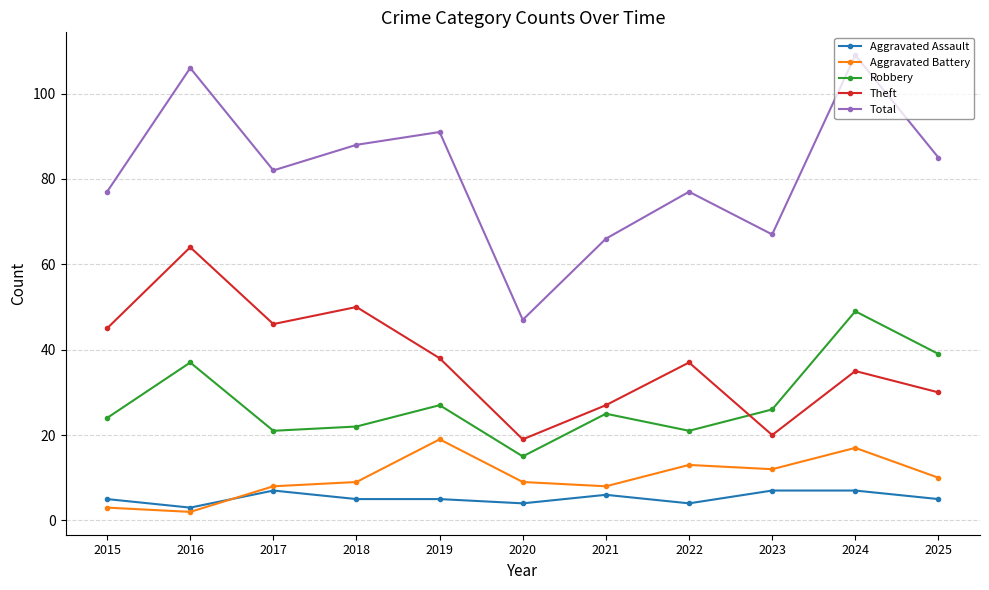

The value of Total at 2024 is 75. True or false?

False